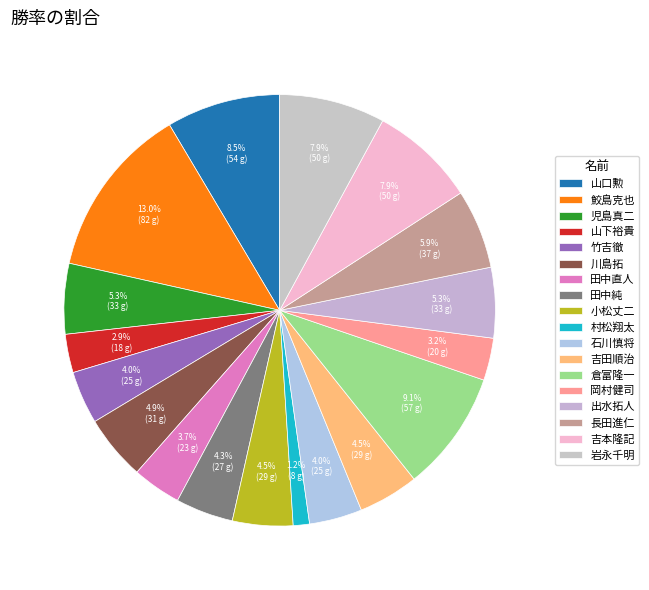

What is the largest slice in the pie chart?

鮫島克也